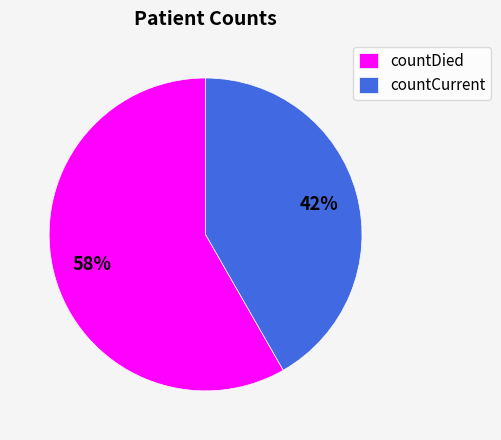

Which slice represents more than half of the pie?

countDied